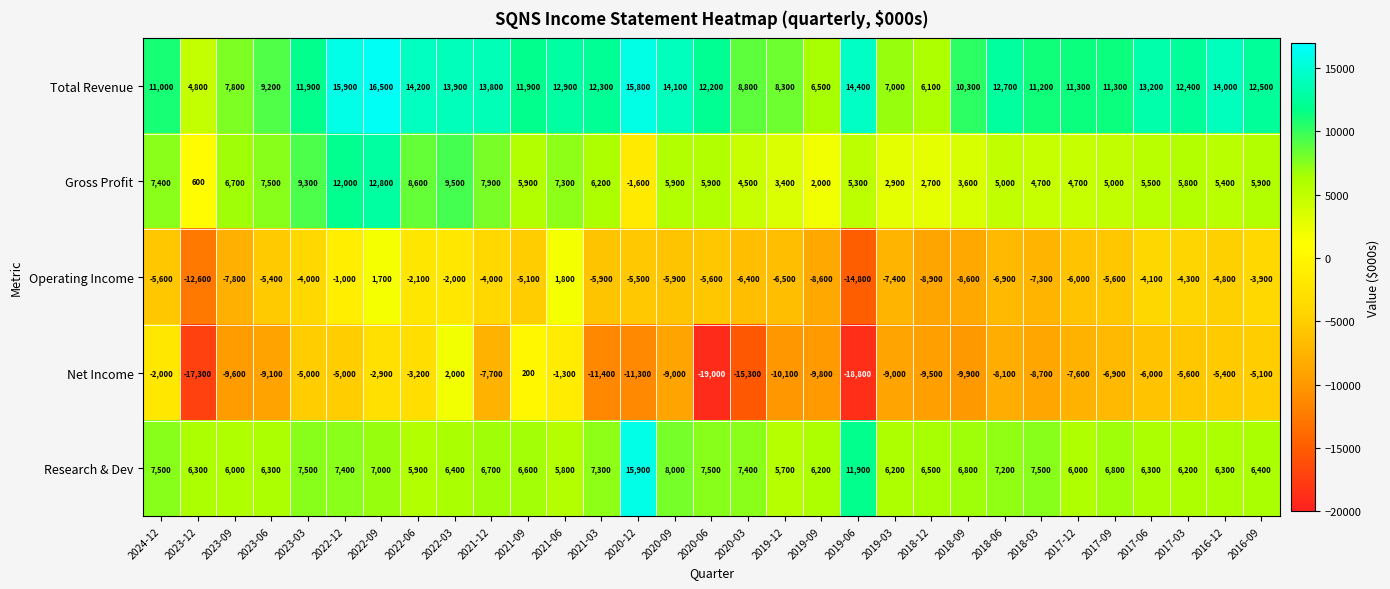

How many data points does each series have?

31